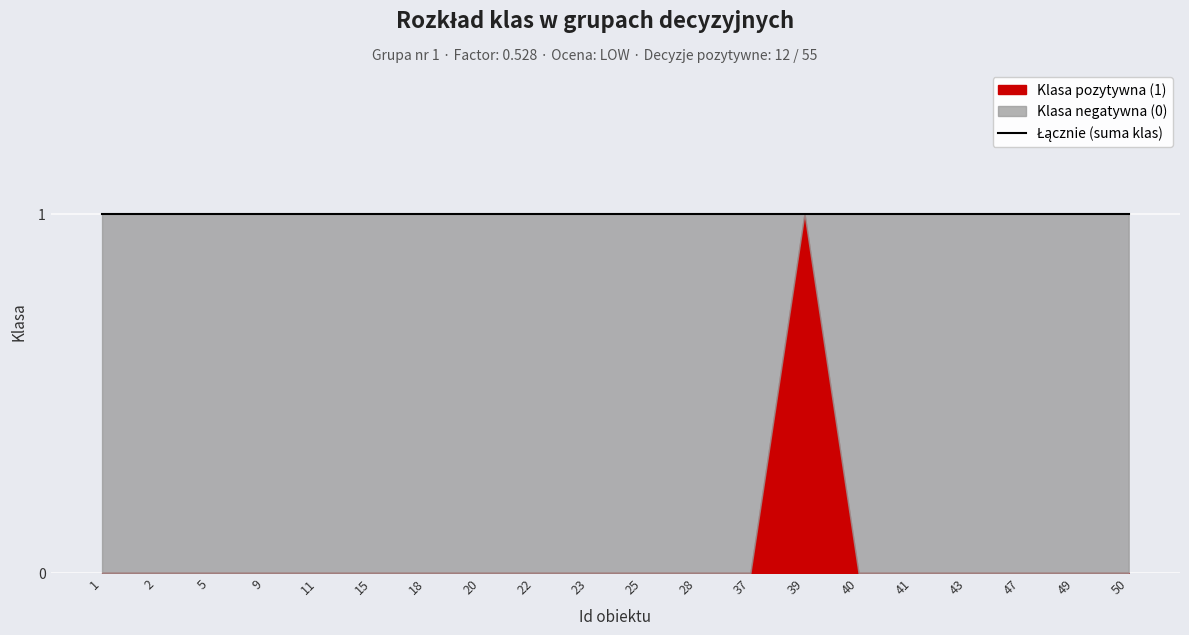

Rank the categories by Klasa (negatywne) value from lowest to highest.

39, 1, 2, 5, 9, 11, 15, 18, 20, 22, 23, 25, 28, 37, 40, 41, 43, 47, 49, 50